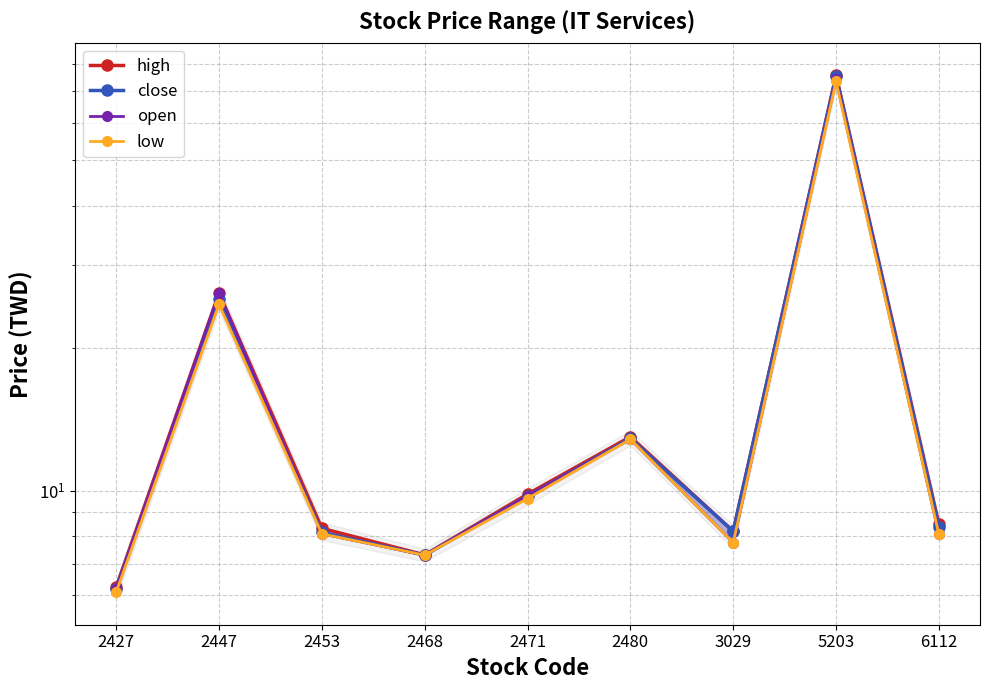

What is the value of the close point at the 4th from the left?

7.3